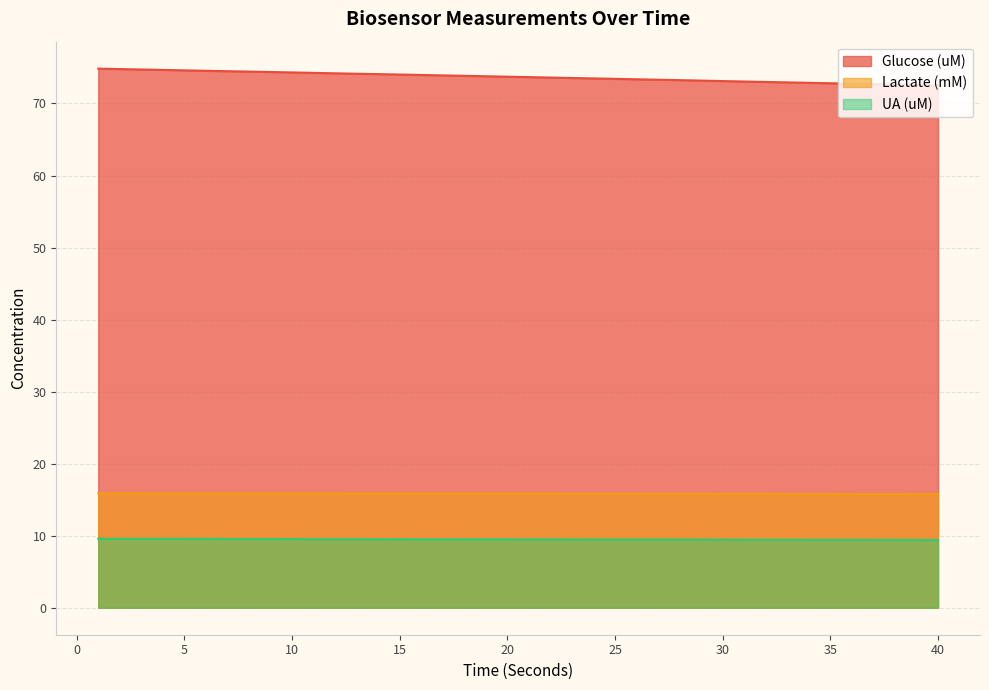

True or false: Glucose (uM) and Lactate (mM) intersect in this chart.

False